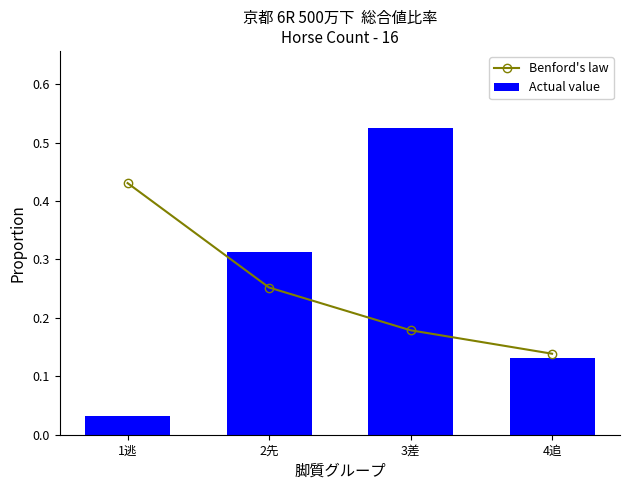

What is the difference between the maximum and minimum values in the Actual value series?

0.5